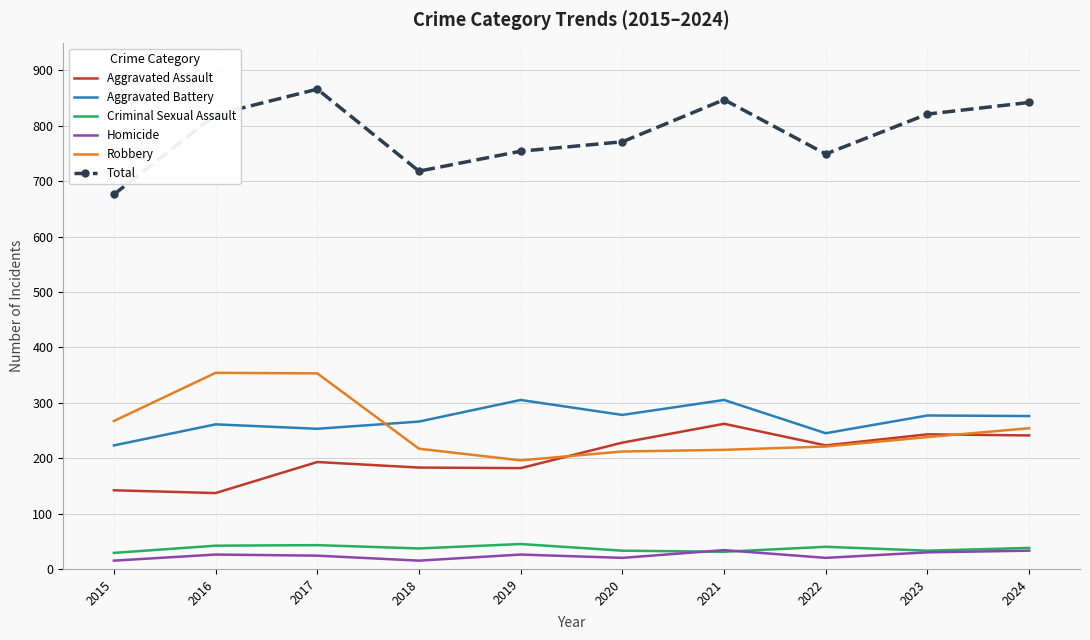

What is the average value of the Total series?

786